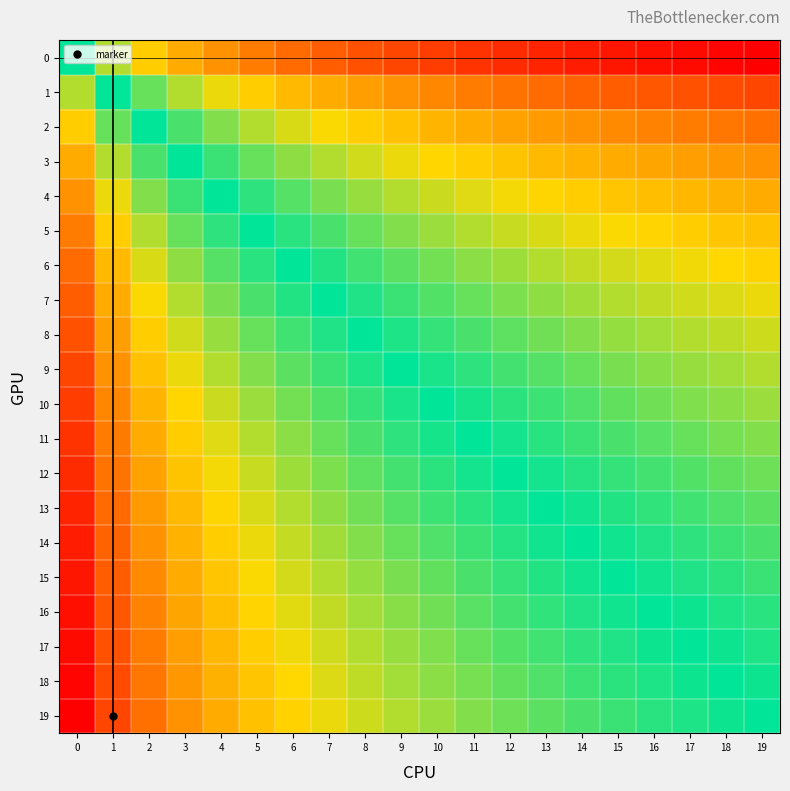

Between 13 and 17, which series saw the biggest shift?

1